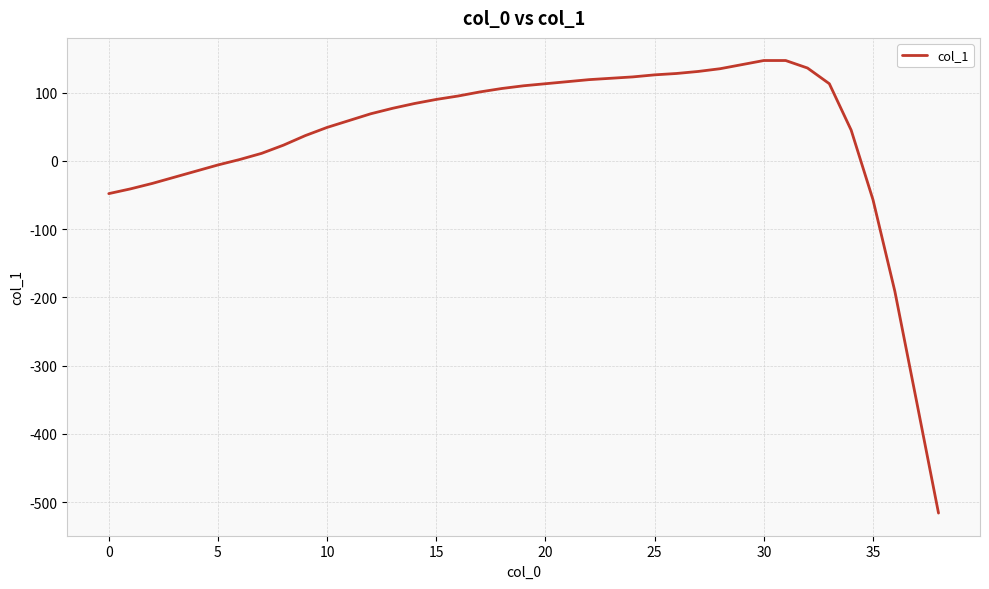

What is the difference between the maximum and minimum values?

663